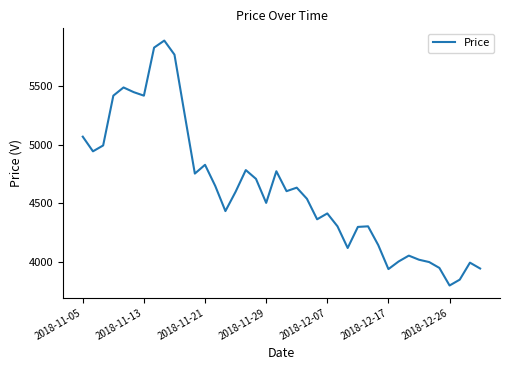

How many interior local peaks (higher than both neighbors) does the data have?

10